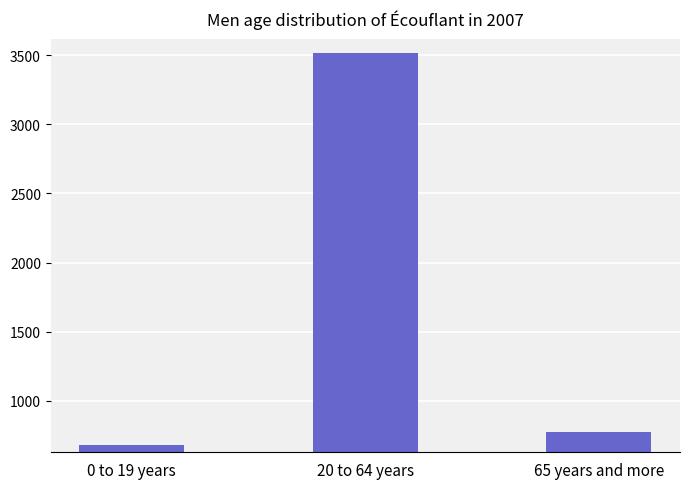

List the labels in order of value, smallest first.

0 to 19 years, 65 years and more, 20 to 64 years